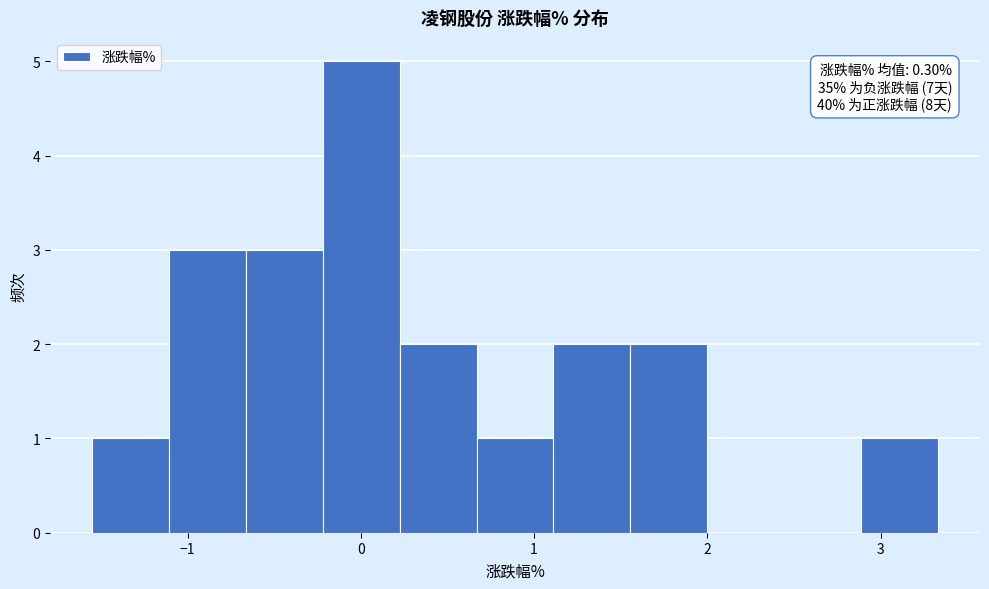

Over which range of the x-axis is the bar tallest?

-0.2 to 0.2